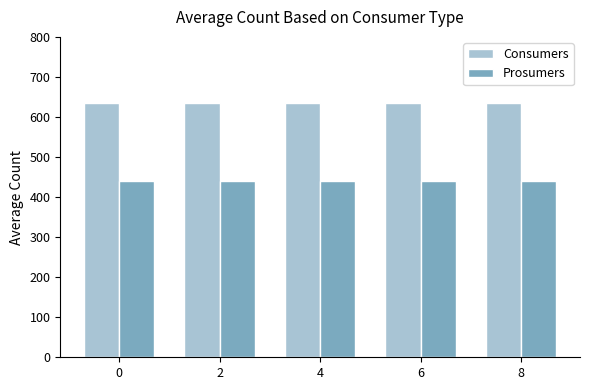

What is the spread (max minus min) of values at 4?

195